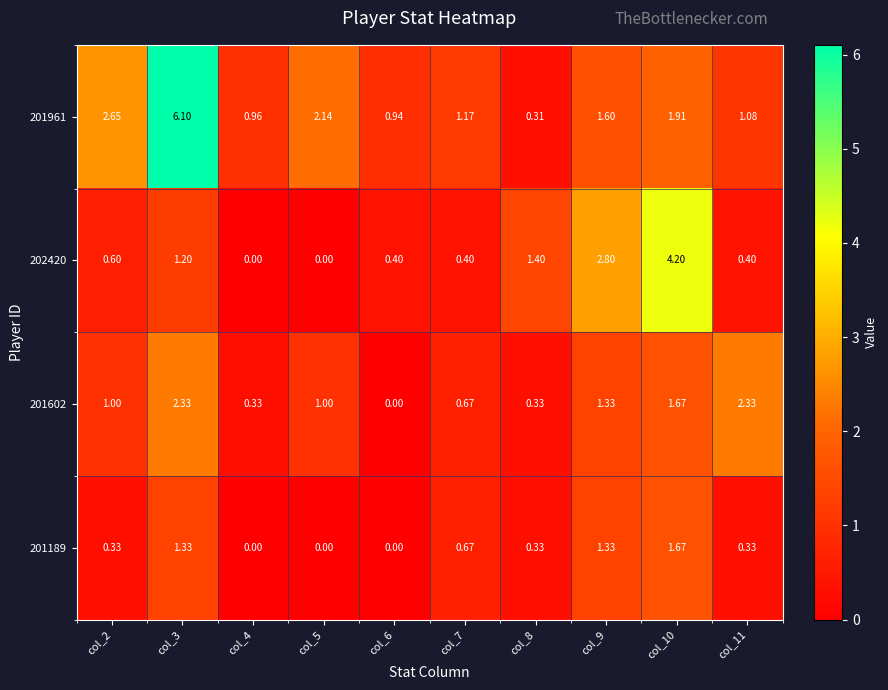

Is the value of 201961 at col_6 greater than the value of 202420 at col_6?

Yes